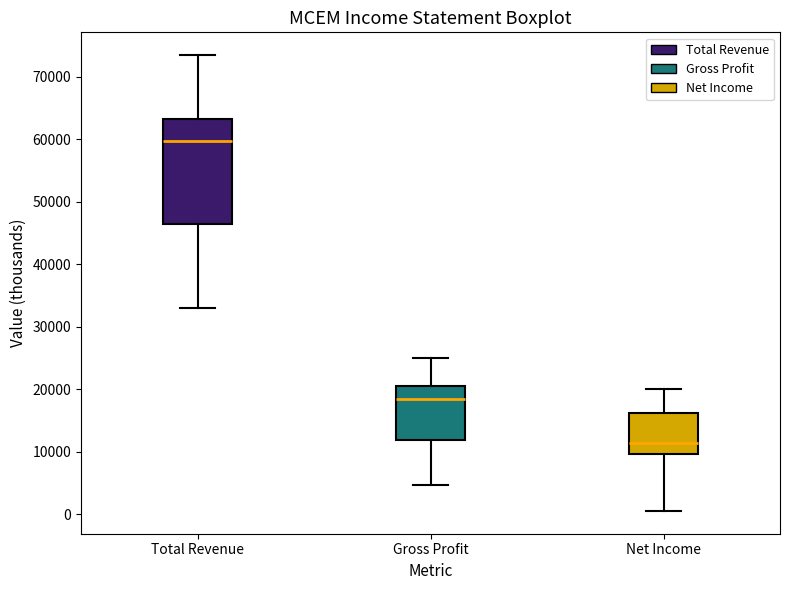

Reading left to right, transcribe this box plot: for each box, give where its median line is, the range the box spans, and where its two whiskers end, as read against the y-axis. The values are not printed on the chart, so give them approximately, as read against the axis.

Total Revenue: median 60000, box 46000 to 63000, whiskers 33000 to 74000
Gross Profit: median 19000, box 12000 to 21000, whiskers 5000 to 25000
Net Income: median 11000, box 10000 to 16000, whiskers 1000 to 20000